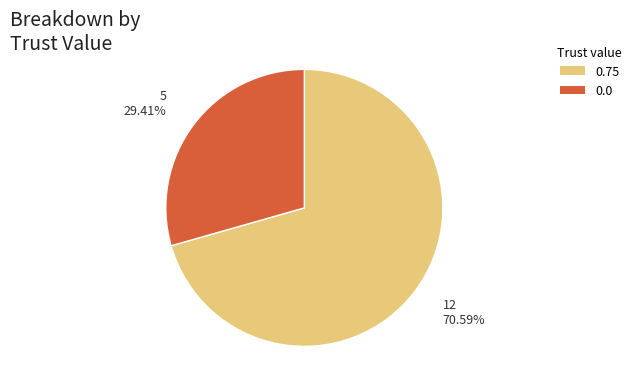

Between 0.0 and 0.75, which is larger?

0.75